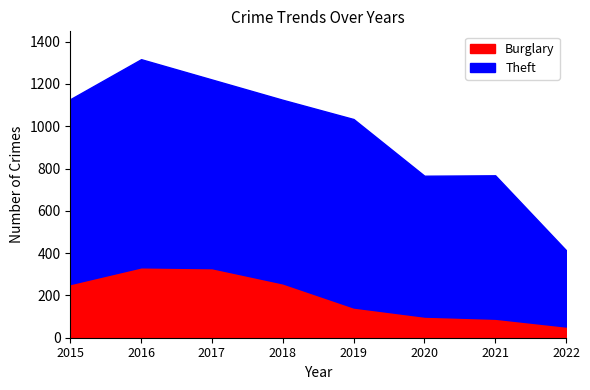

How many values in the Theft series exceed 874?

3